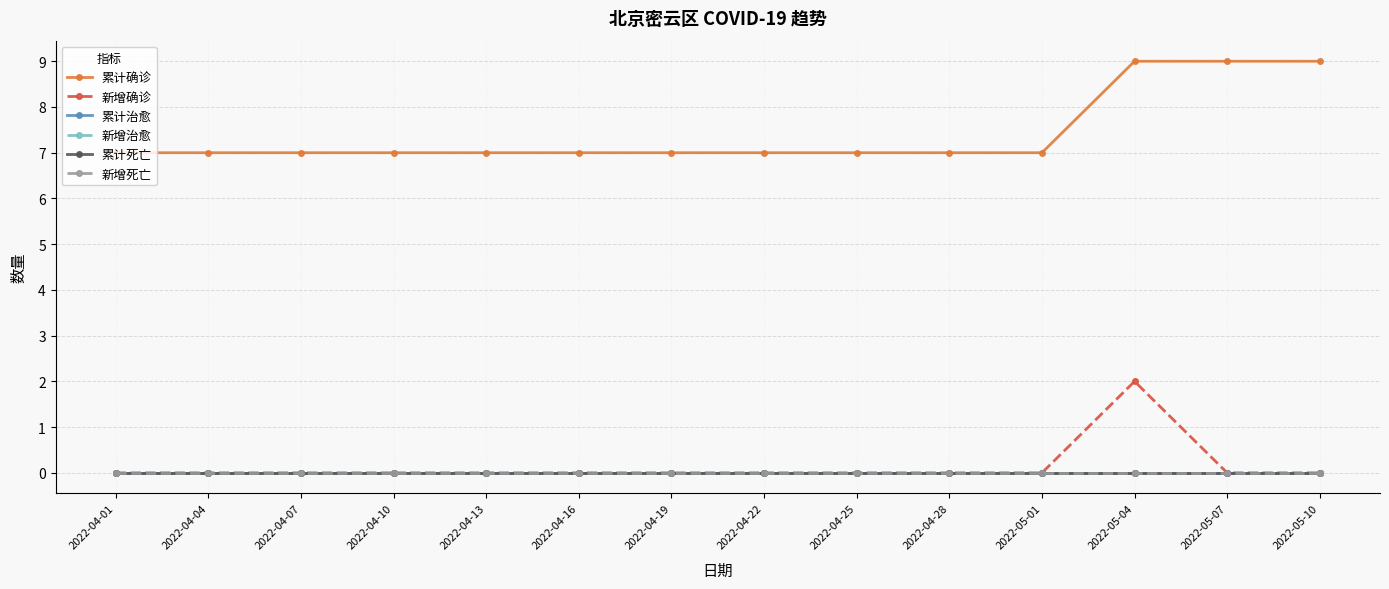

The 累计治愈 series shows 0 at 2022-04-22. True or false?

True